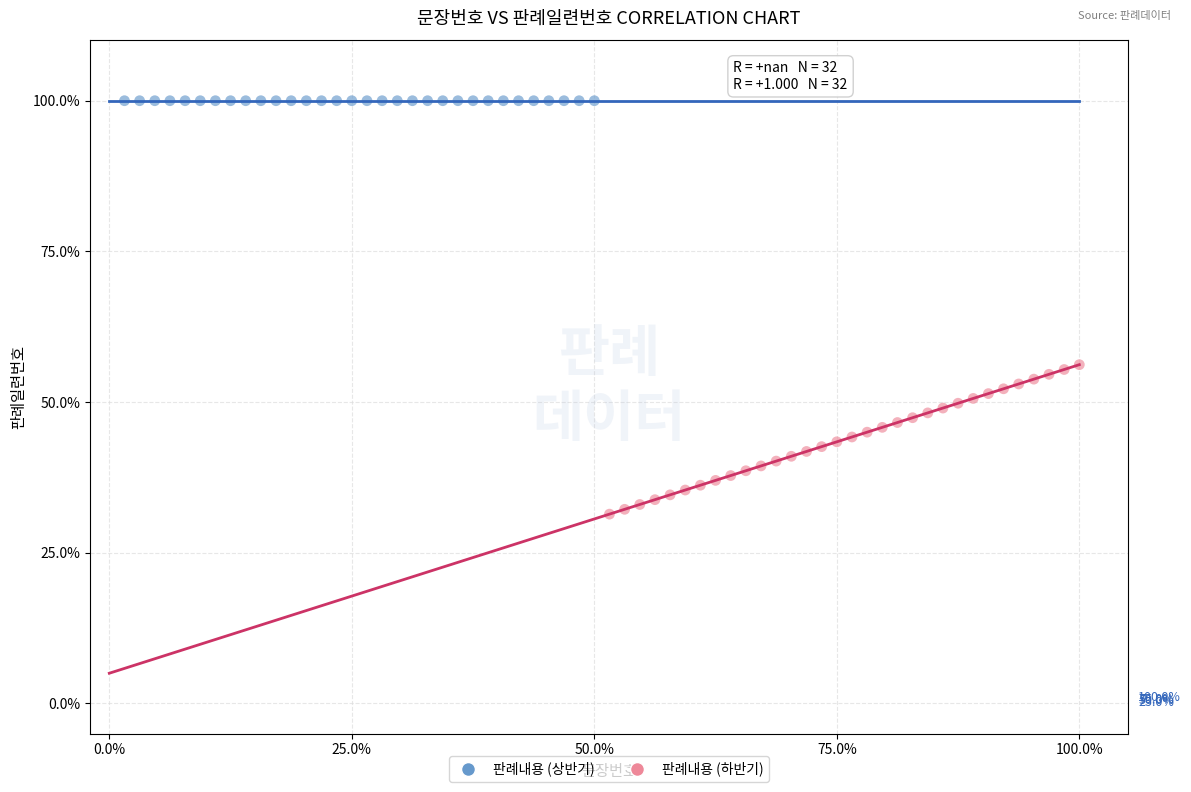

Which series contains the lowest Y value?

판례내용 (하반기)